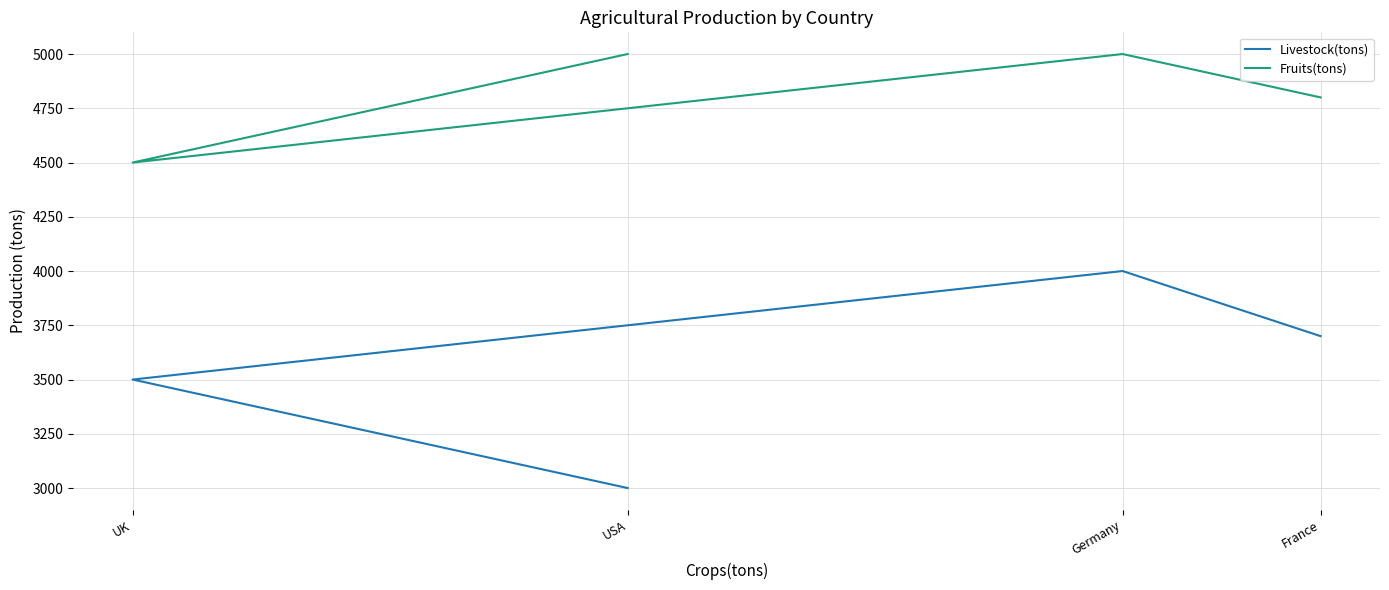

How many values in the Fruits(tons) series are below 5000?

2